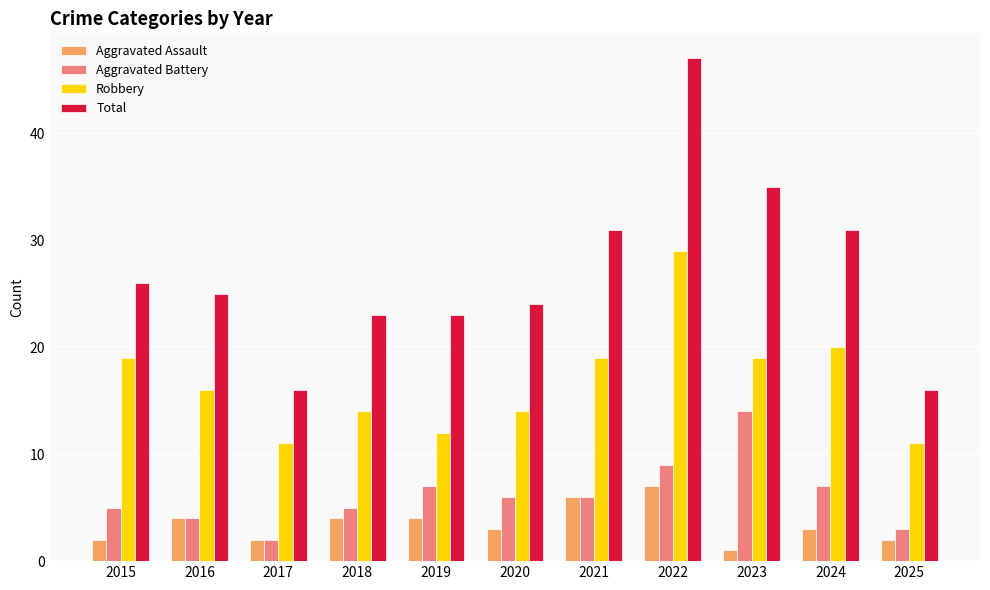

How many bars are there in each group?

4